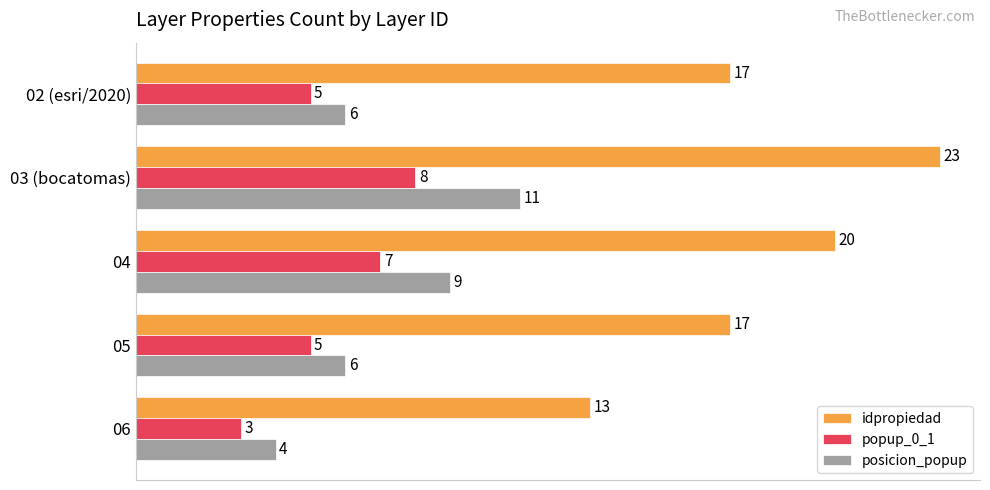

Rank the series at 05 from highest to lowest value.

idpropiedad, posicion_popup, popup_0_1